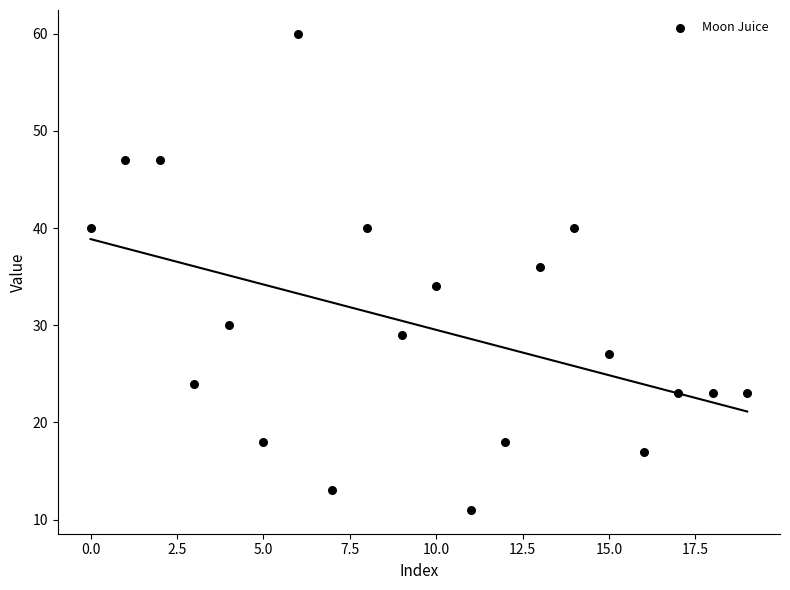

What is the range of Y values (max minus min)?

49